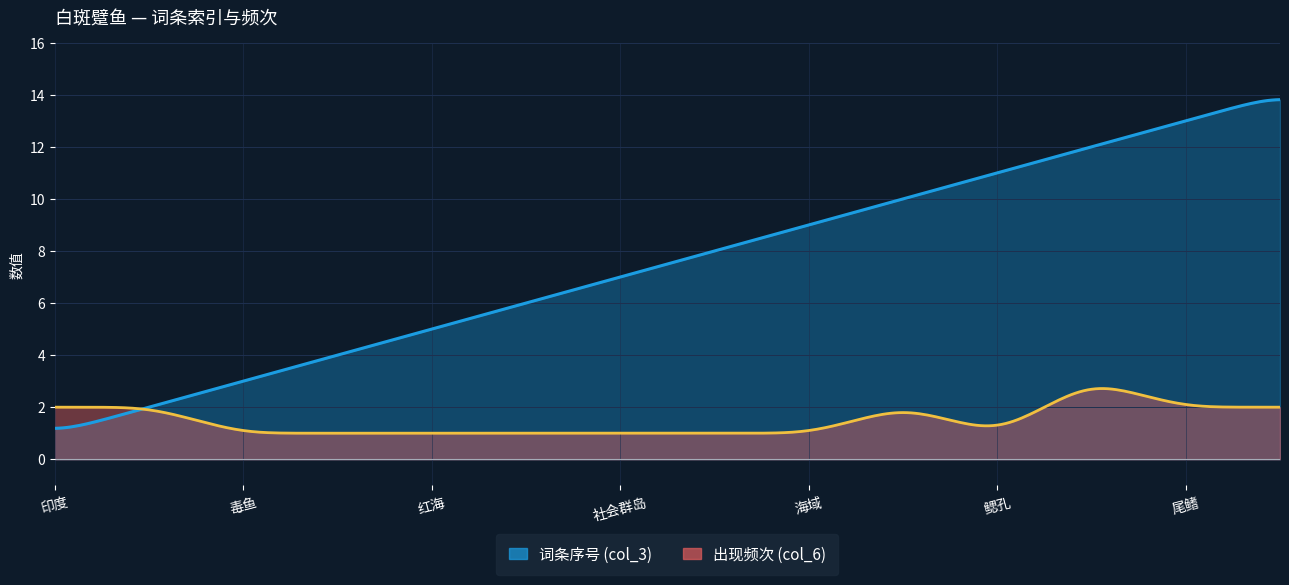

What is the minimum value for col_3_value?

1